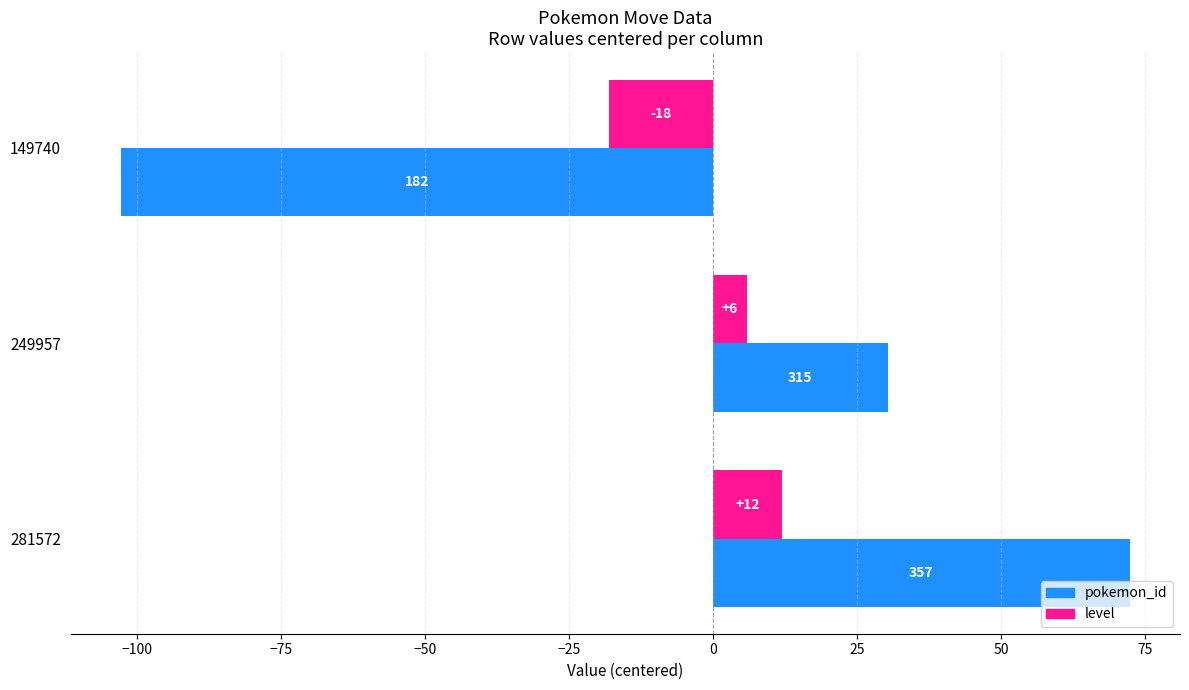

What is the lowest value of the level series?

-18.0